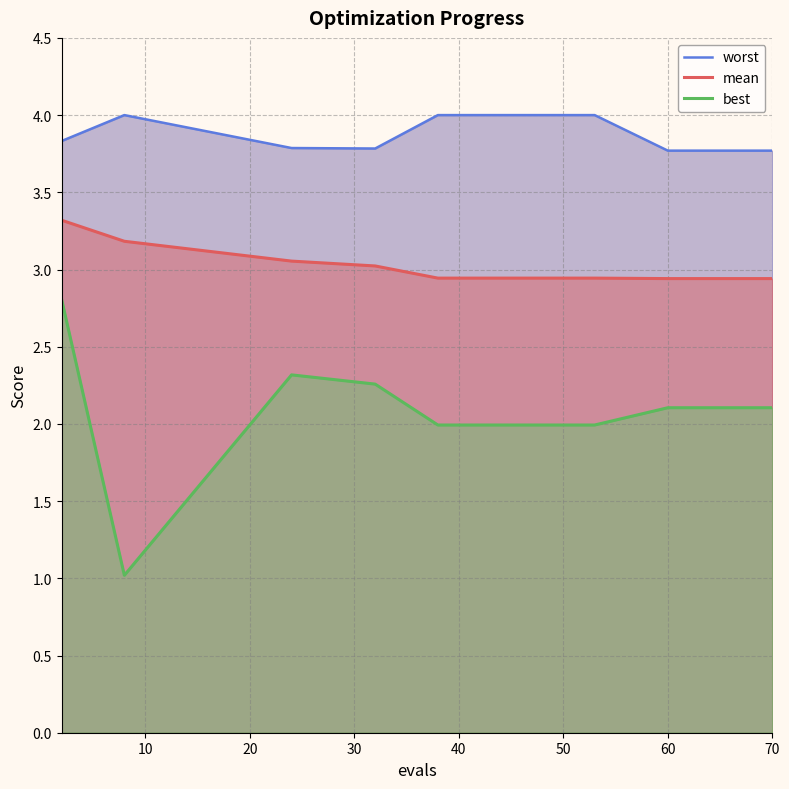

At 10, list the series in order from largest to smallest.

worst, mean, best